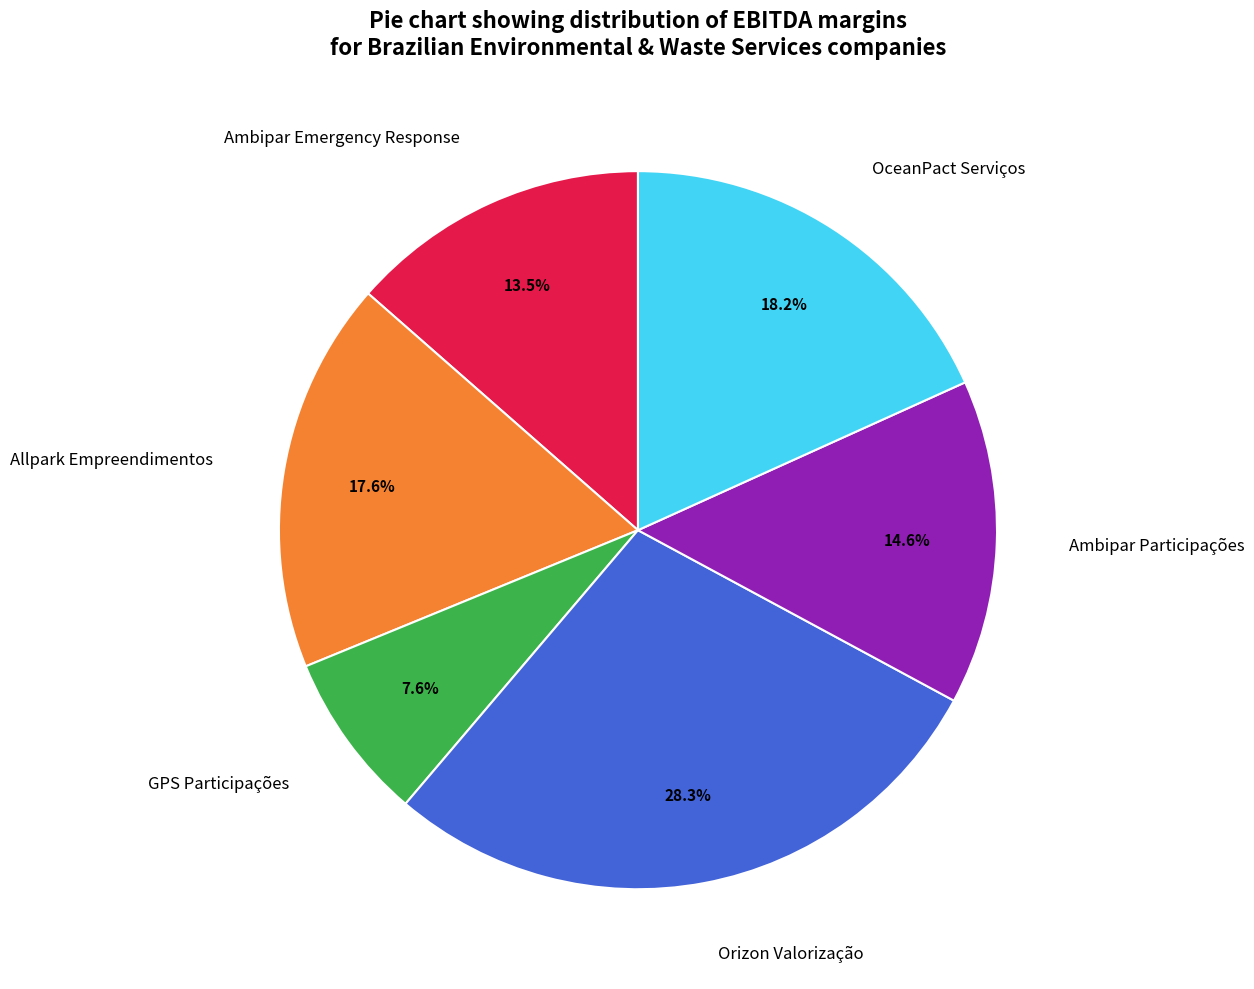

Do Ambipar Participações and OceanPact Serviços together represent more than half of the pie?

No